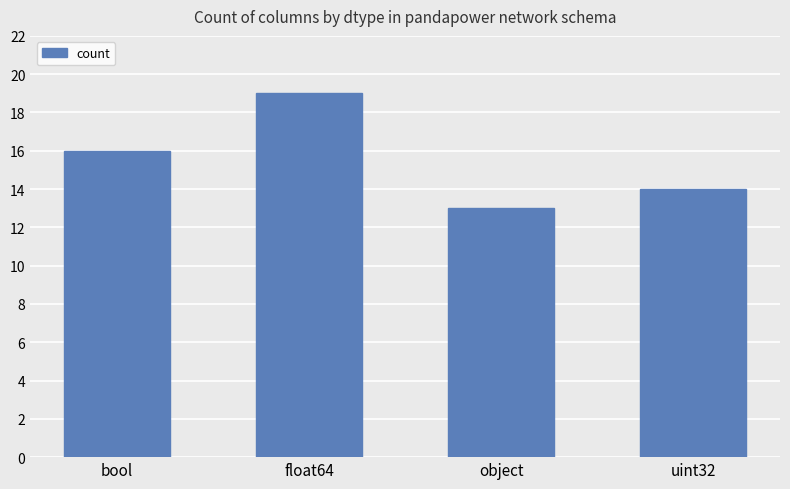

Approximately how many times larger is the value at object compared to float64?

0.7